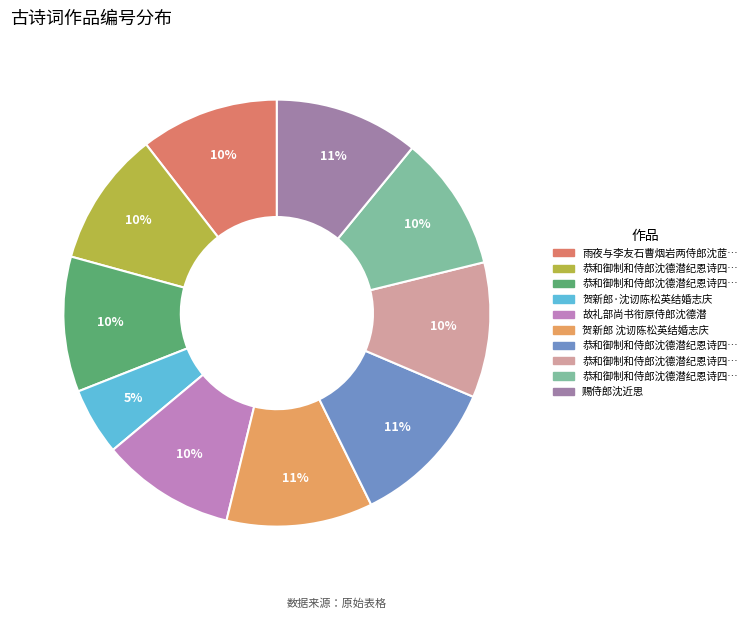

How many slices are in this pie chart?

10